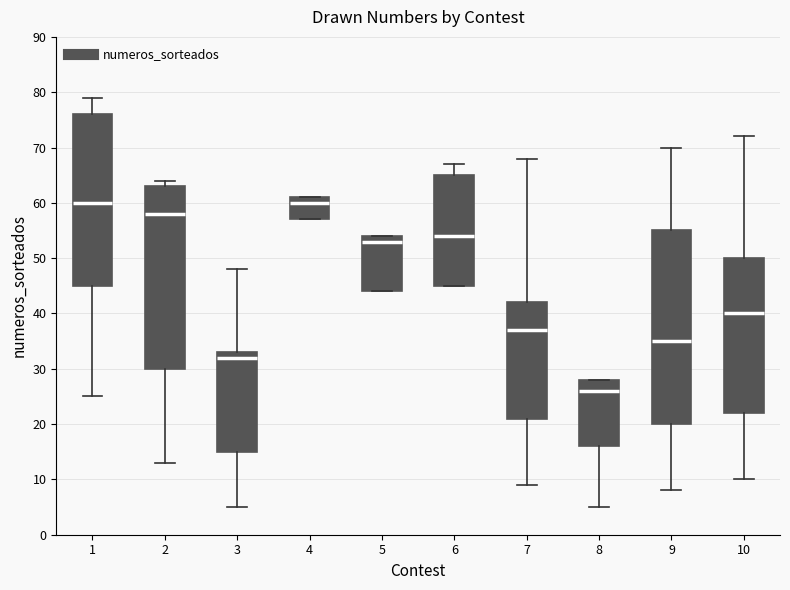

Reading left to right, transcribe this box plot: for each box, give where its median line is, the range the box spans, and where its two whiskers end, as read against the y-axis. The values are not printed on the chart, so give them approximately, as read against the axis.

1: median 60, box 45 to 76, whiskers 25 to 79
2: median 58, box 30 to 63, whiskers 13 to 64
3: median 32, box 15 to 33, whiskers 5 to 48
4: median 60, box 57 to 61, whiskers 57 to 61
5: median 53, box 44 to 54, whiskers 44 to 54
6: median 54, box 45 to 65, whiskers 45 to 67
7: median 37, box 21 to 42, whiskers 9 to 68
8: median 26, box 16 to 28, whiskers 5 to 28
9: median 35, box 20 to 55, whiskers 8 to 70
10: median 40, box 22 to 50, whiskers 10 to 72